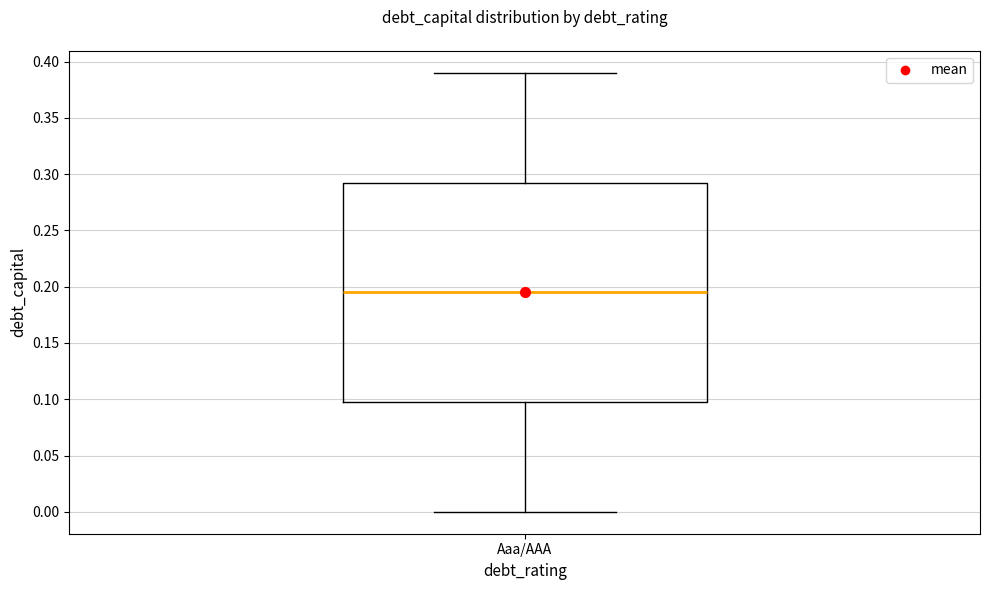

Transcribe this box plot: give where the median line is, the range the box spans, and where the two whiskers end, as read against the y-axis. The values are not printed on the chart, so give them approximately, as read against the axis.

median 0.195, box 0.100 to 0.295, whiskers 0.000 to 0.390